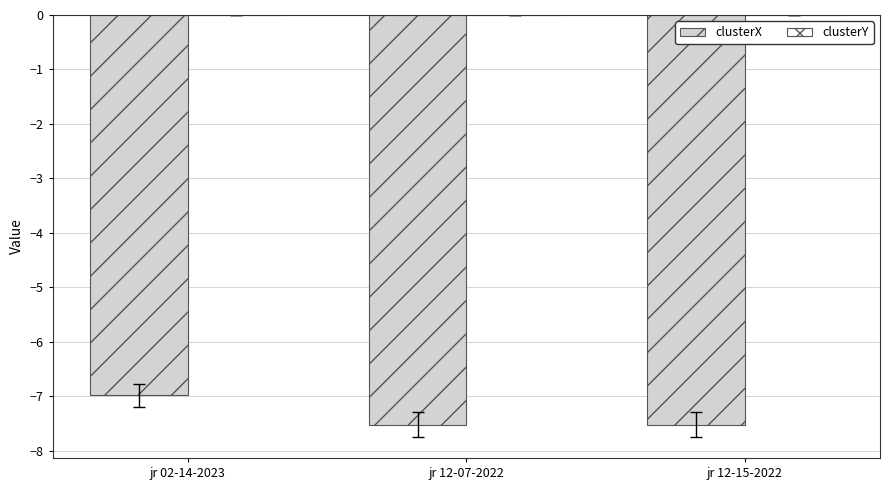

The value of clusterX at jr 12-15-2022 is -7.5. True or false?

True